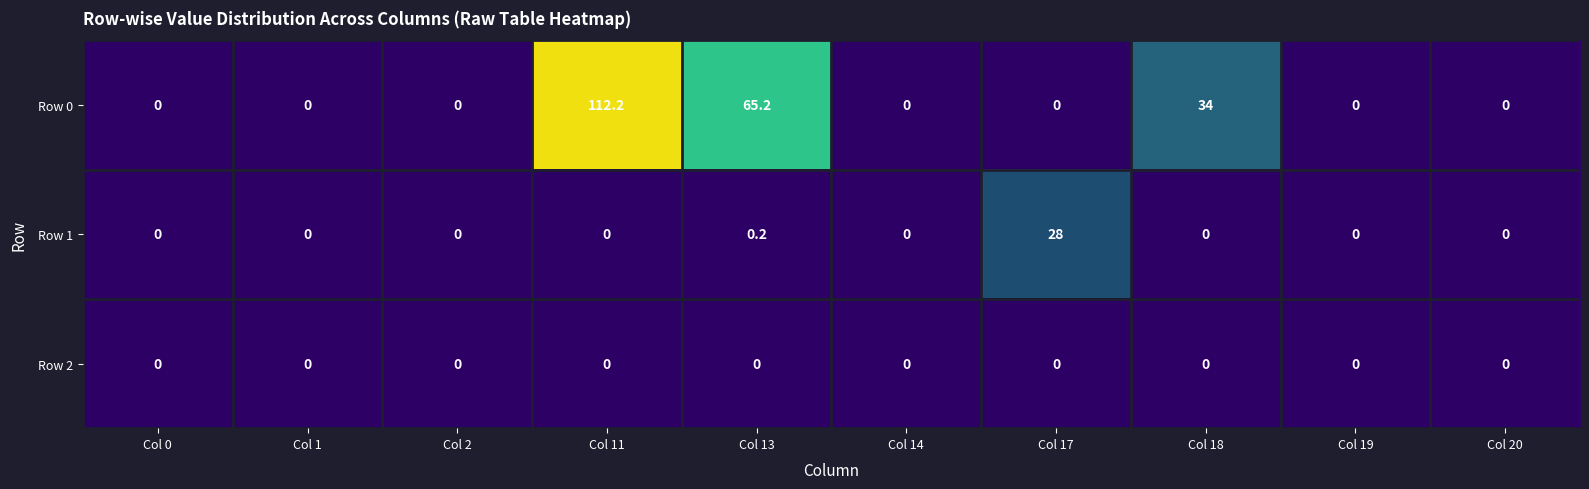

How many data points does each series have?

10